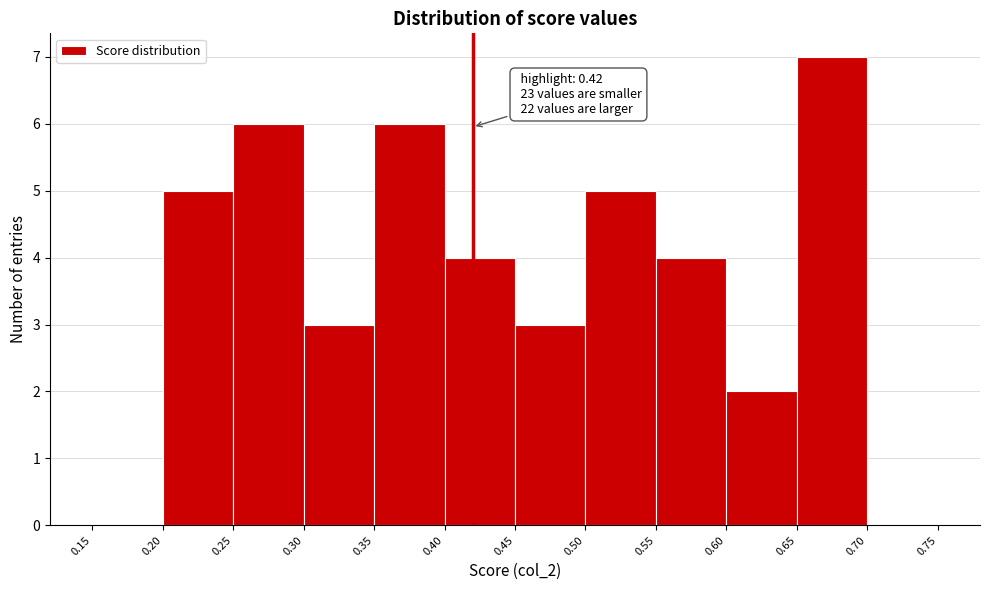

Which range on the x-axis has the tallest bar?

0.65 to 0.70